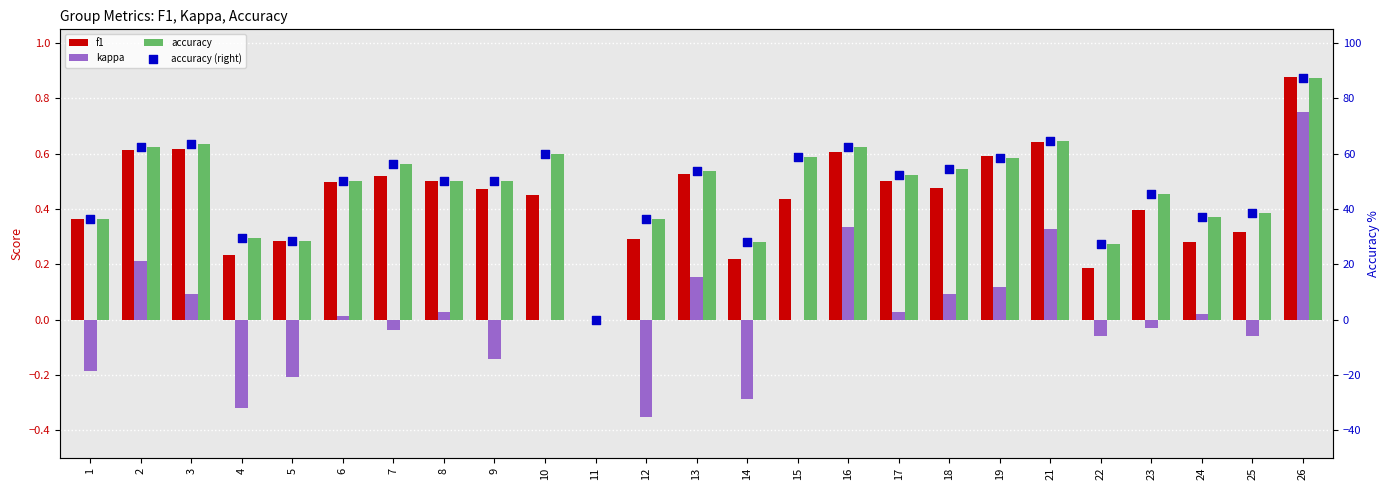

Is the value of kappa at 1 greater than the value of accuracy (right) at 24?

No